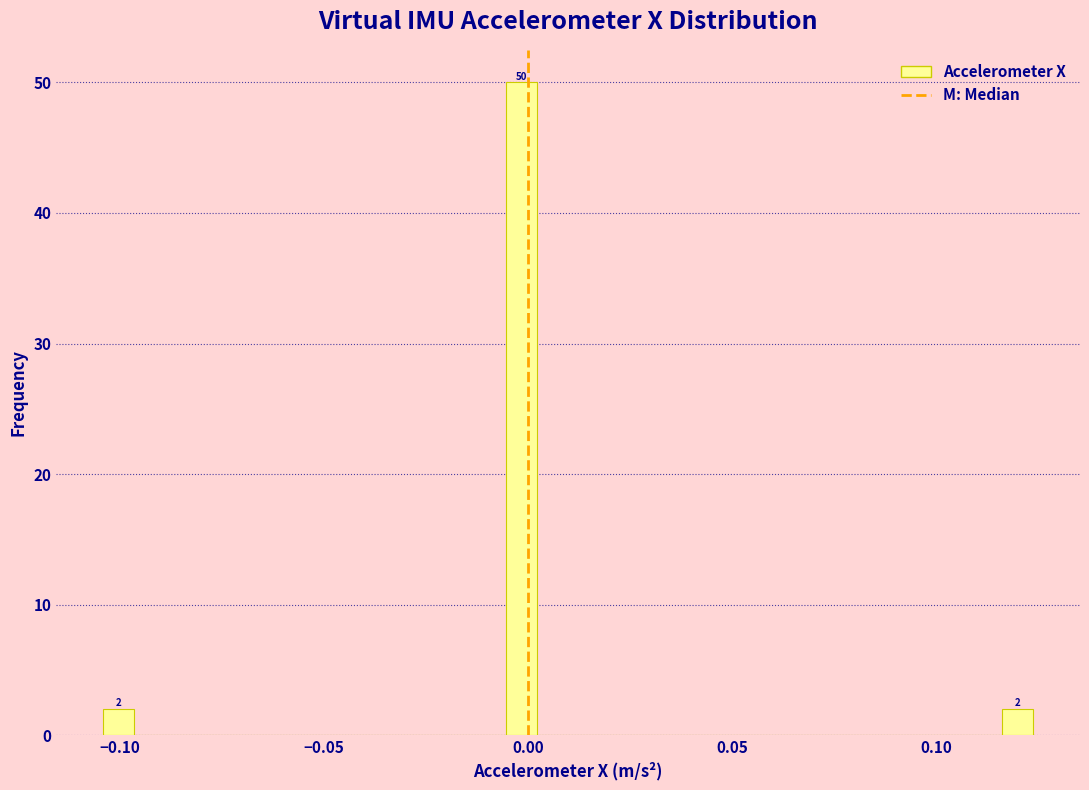

Around what value on the x-axis is the tallest bar? Give the approximate position of its centre, as read against the axis.

0.000